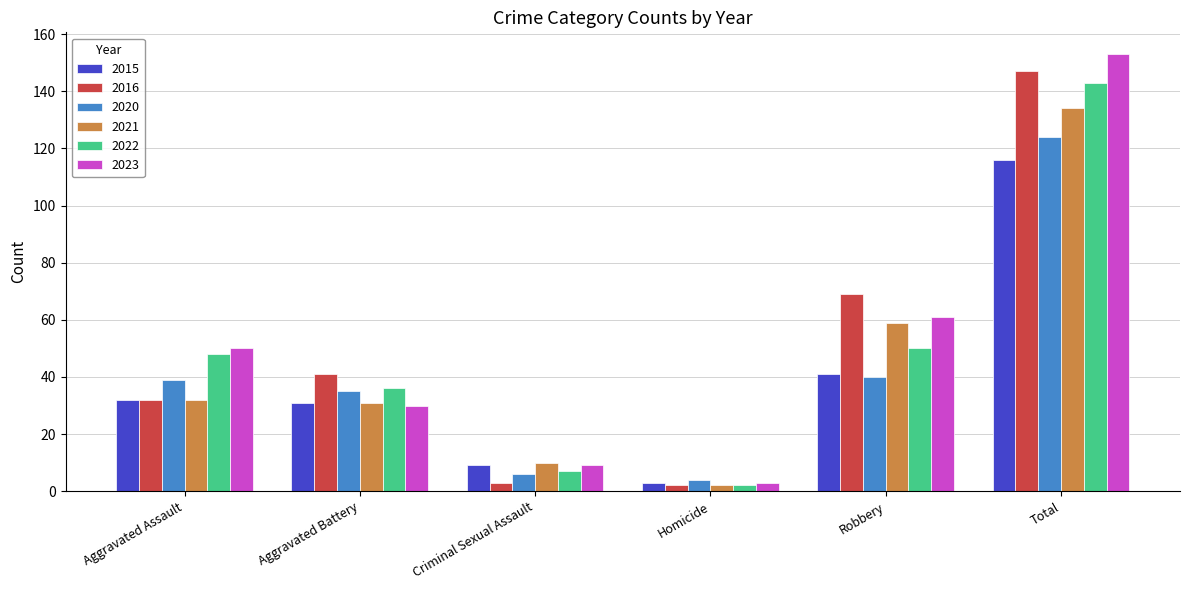

Rank the series by their maximum value, from highest to lowest.

2023, 2016, 2022, 2021, 2020, 2015